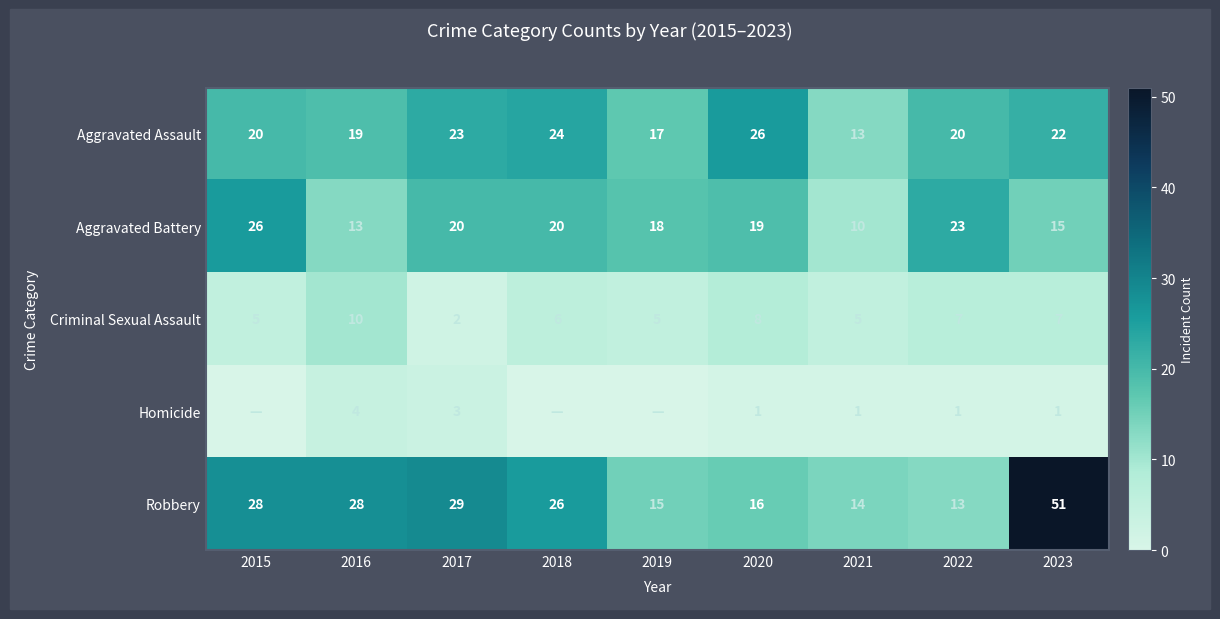

At which category is the sum across all series the highest?

2023